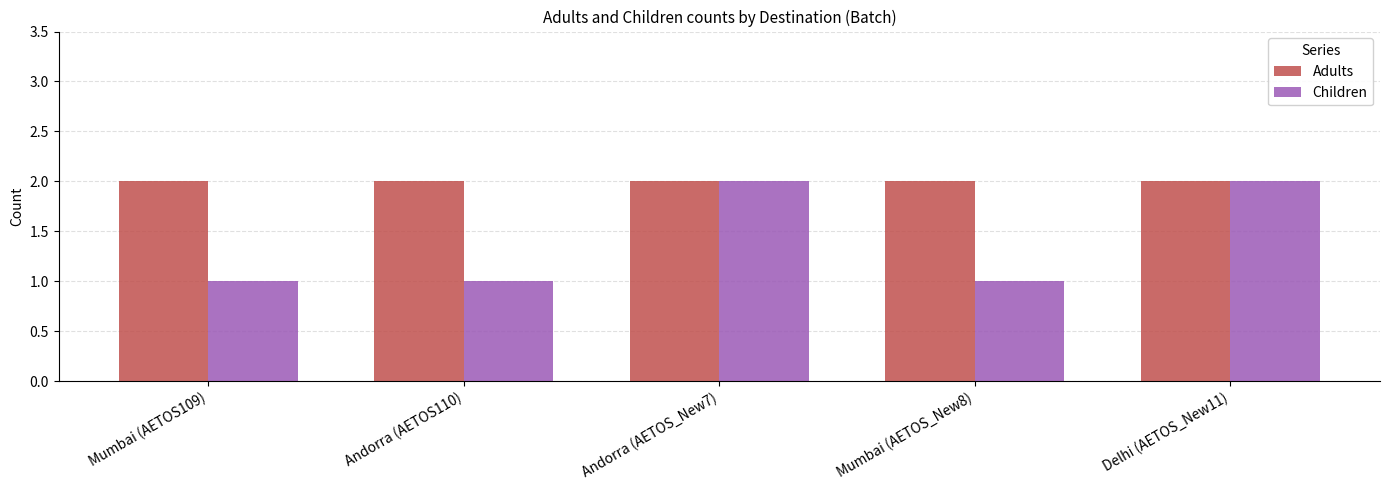

What is the label of the 3rd bar from the right?

Andorra (AETOS_New7)